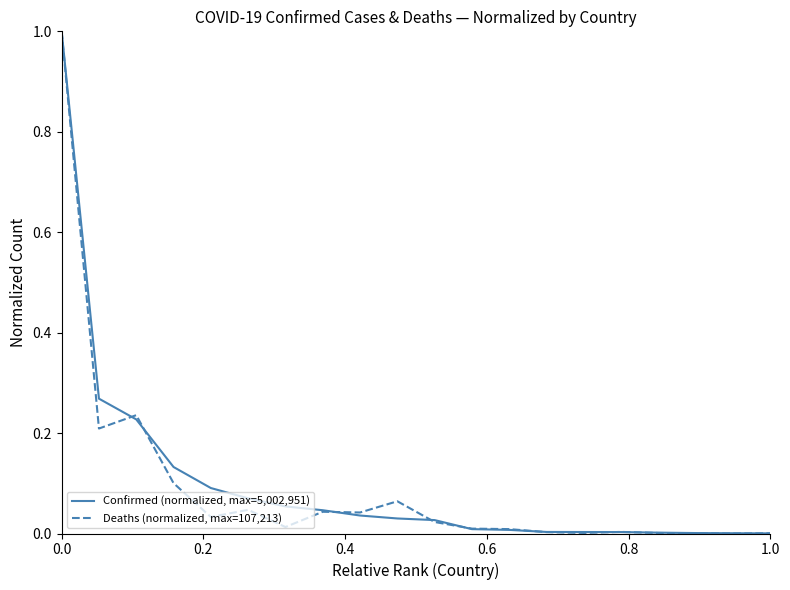

In Deaths (normalized, max=107,213), how many points are lower than both neighbors (excluding endpoints)?

6